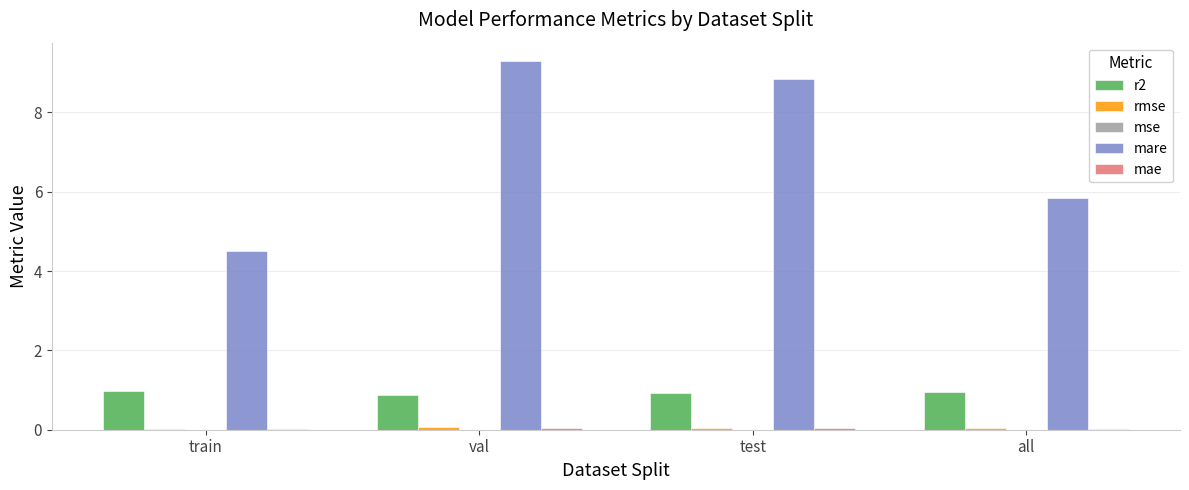

What is the total value across all series at test?

9.8